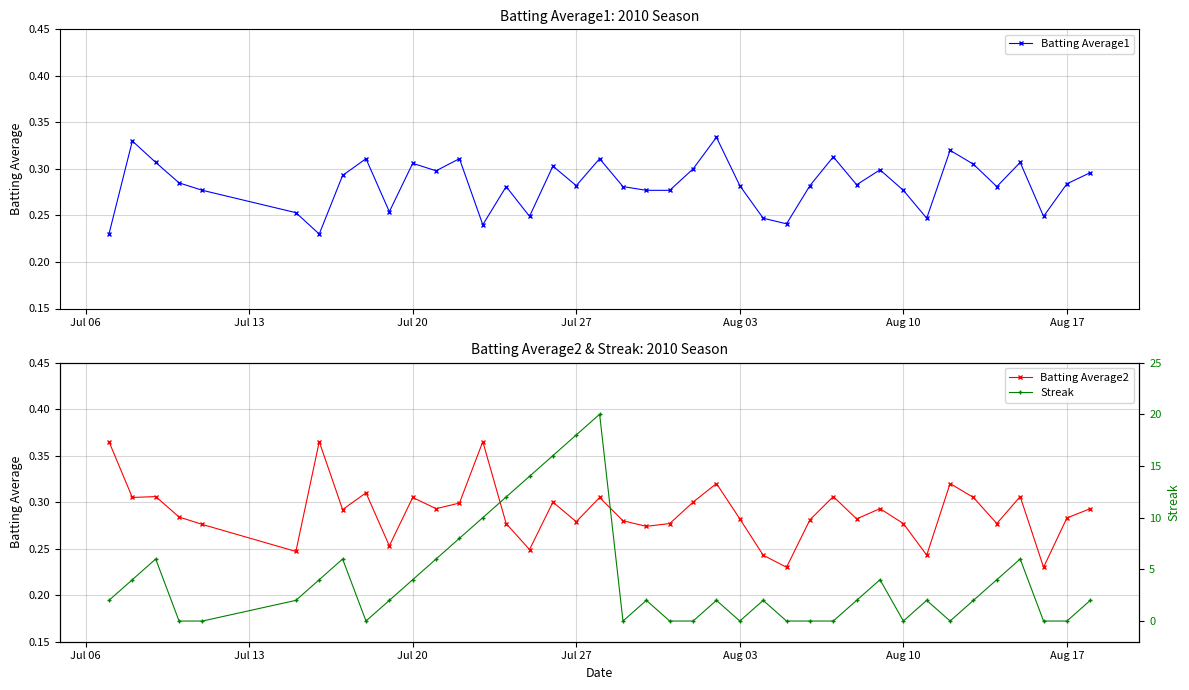

Is it true that Batting Average1 equals 0.1 at Jul 27?

False